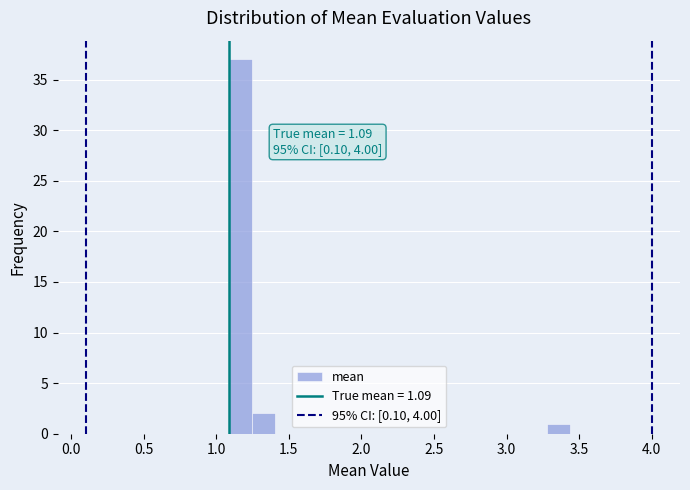

Read against the x-axis, roughly where is the centre of the tallest bar?

1.15